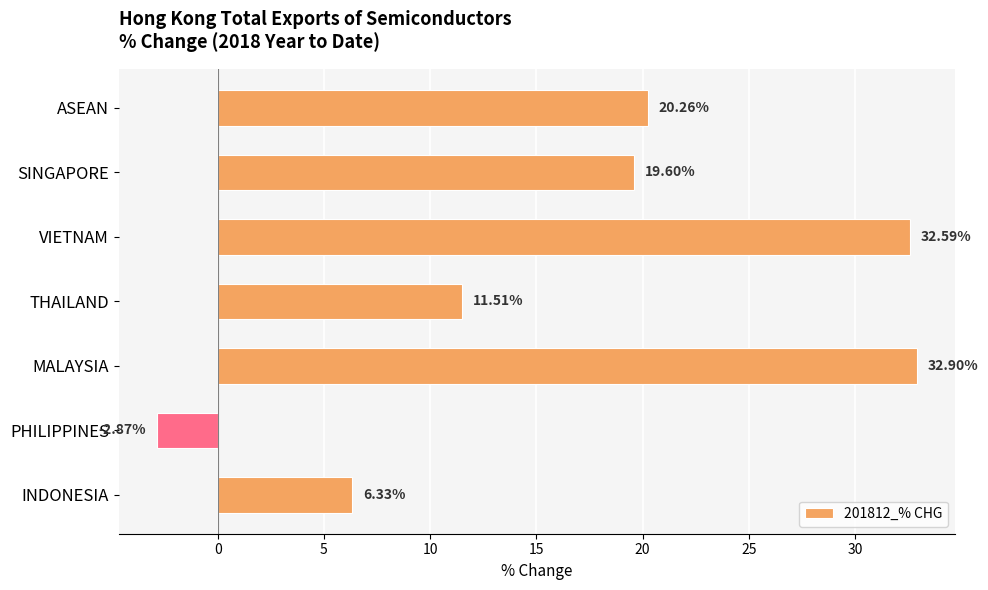

Rank the categories by value from highest to lowest.

MALAYSIA, VIETNAM, ASEAN, SINGAPORE, THAILAND, INDONESIA, PHILIPPINES